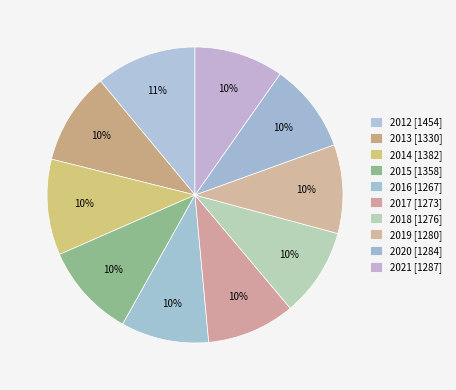

To the nearest percent, what percentage of the pie is 2015?

10%